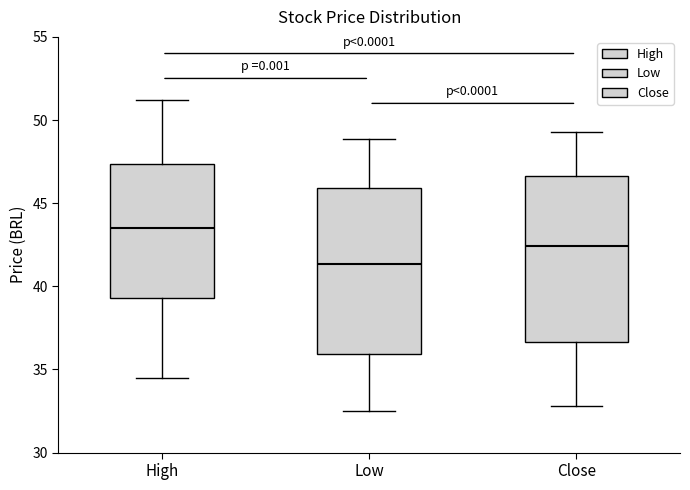

Where is the upper edge of the box for Low on the y-axis? The values are not printed on the chart, so give them approximately, as read against the axis.

46.0